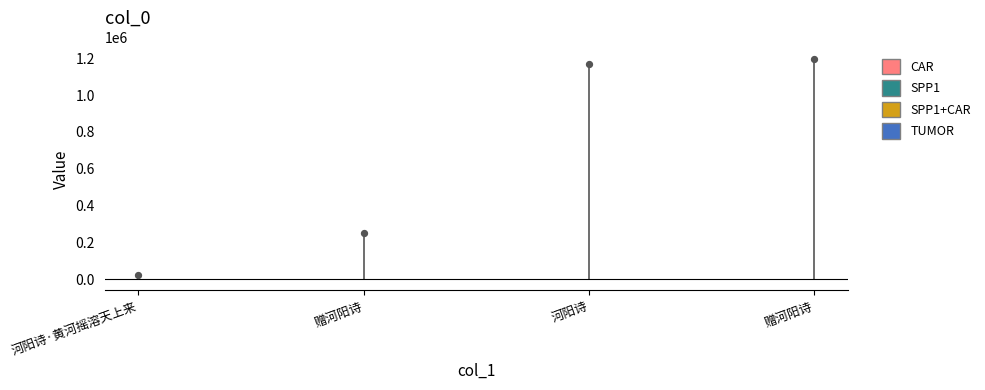

What Y value in the scatter plot is closest to 611391?

249011